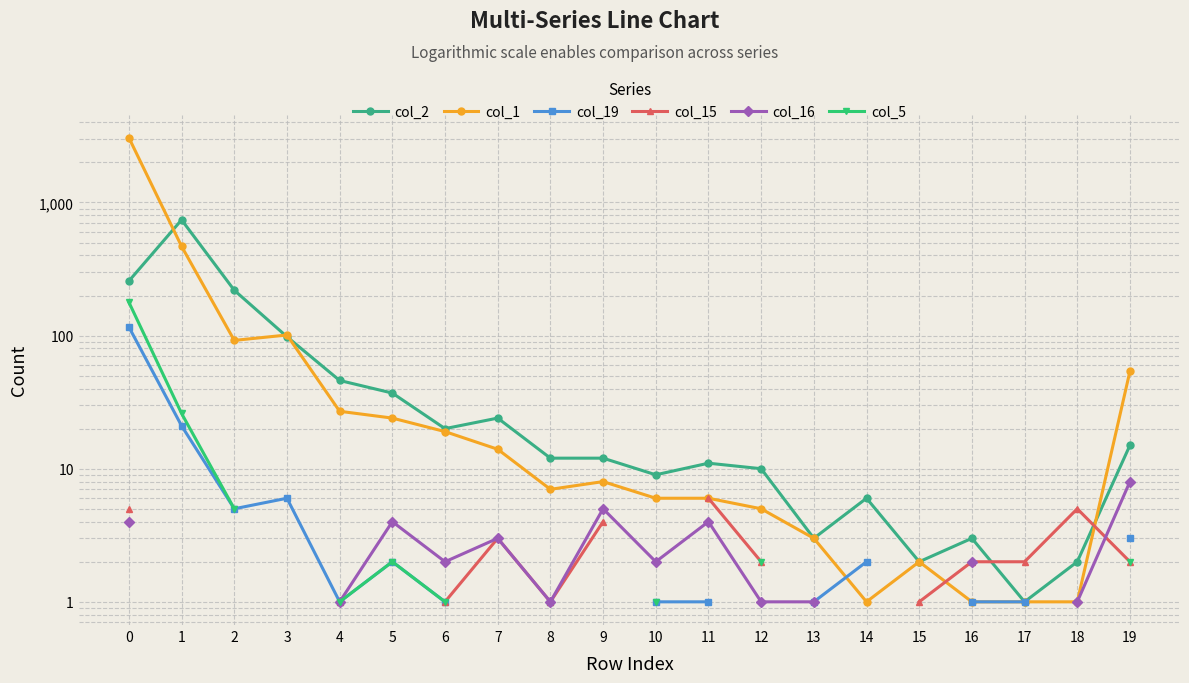

In col_1, how many points are lower than both neighbors (excluding endpoints)?

3